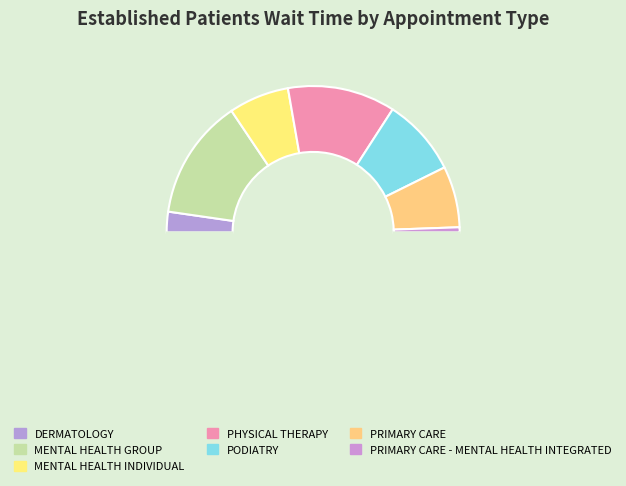

How many slices are in this pie chart?

8